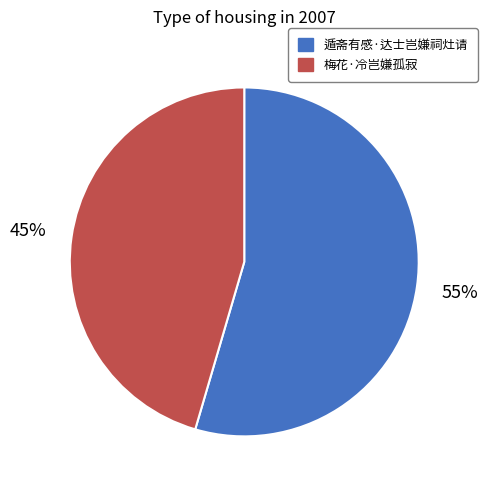

To the nearest percent, what is the combined percentage of 梅花·冷岂嫌孤寂 and 遁斋有感·达士岂嫌祠灶请?

100%